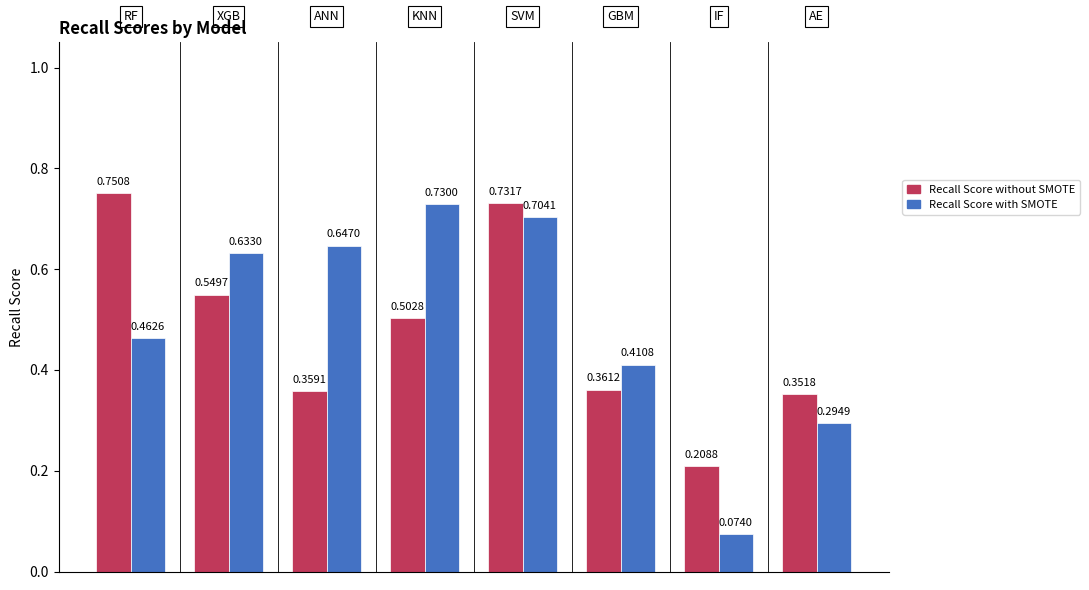

Which series has the largest range (max minus min)?

Recall Score with SMOTE